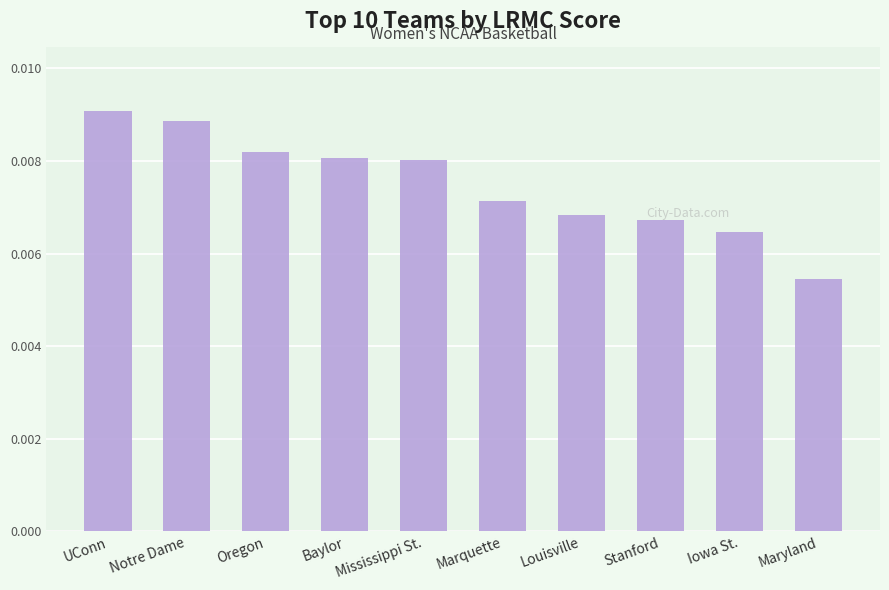

What is the sum of all values?

0.1